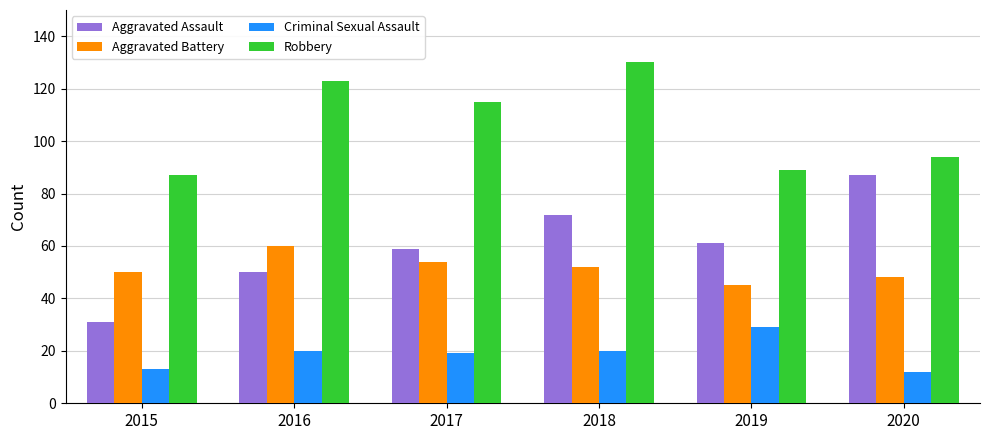

Reading left to right, list all the values displayed in this chart.

Aggravated Assault: 2015=31	2016=50	2017=59	2018=72	2019=61	2020=87
Aggravated Battery: 2015=50	2016=60	2017=54	2018=52	2019=45	2020=48
Criminal Sexual Assault: 2015=13	2016=20	2017=19	2018=20	2019=29	2020=12
Robbery: 2015=87	2016=123	2017=115	2018=130	2019=89	2020=94